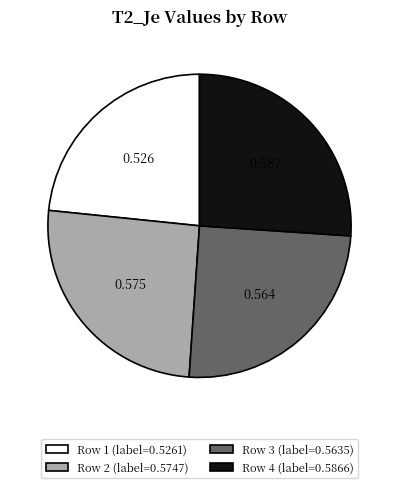

Is the sum of Row 2 (label=0.5747) and Row 1 (label=0.5261) greater than half?

No